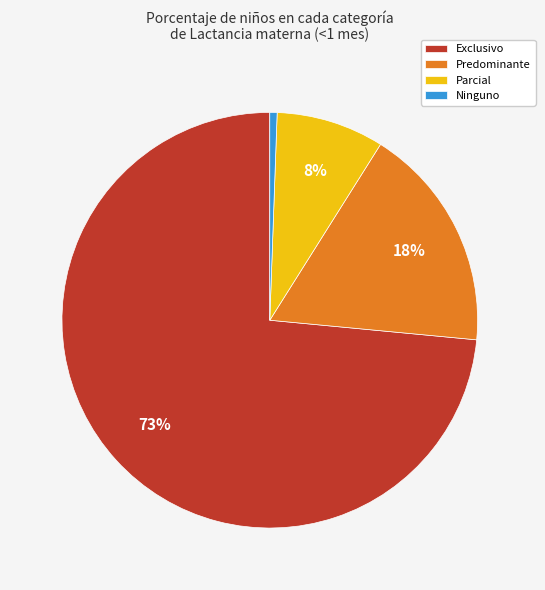

To the nearest percent, what percentage of the pie is Predominante?

18%